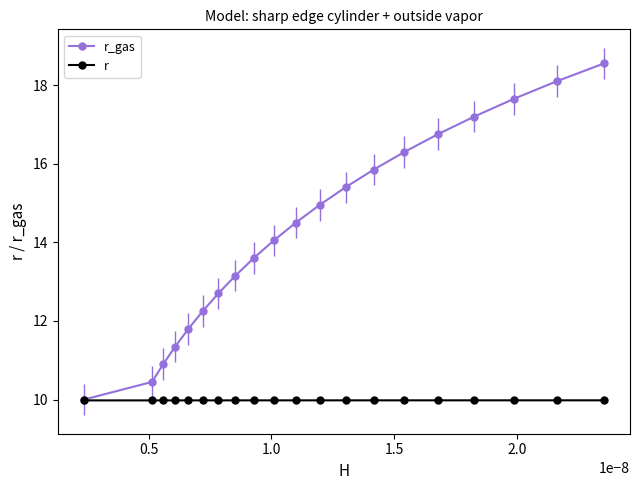

Does the chart display data point markers on the line(s)?

Yes